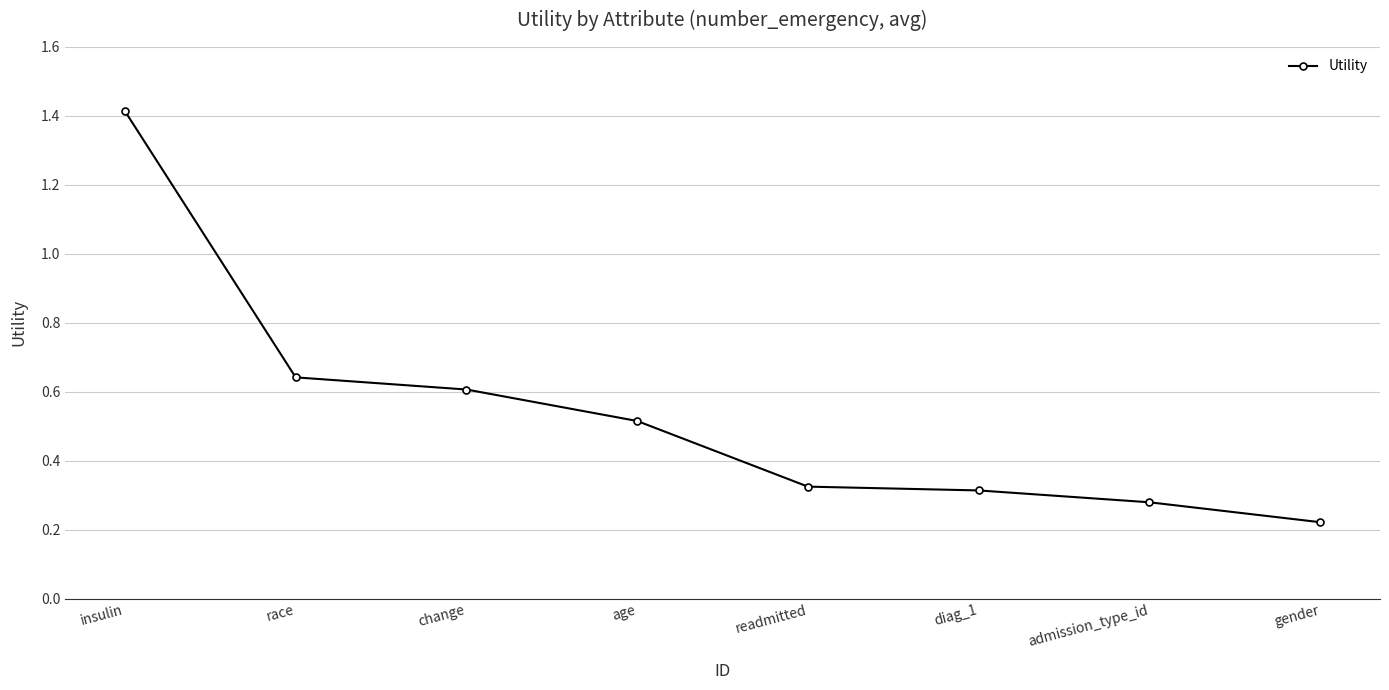

What is the average value?

0.5